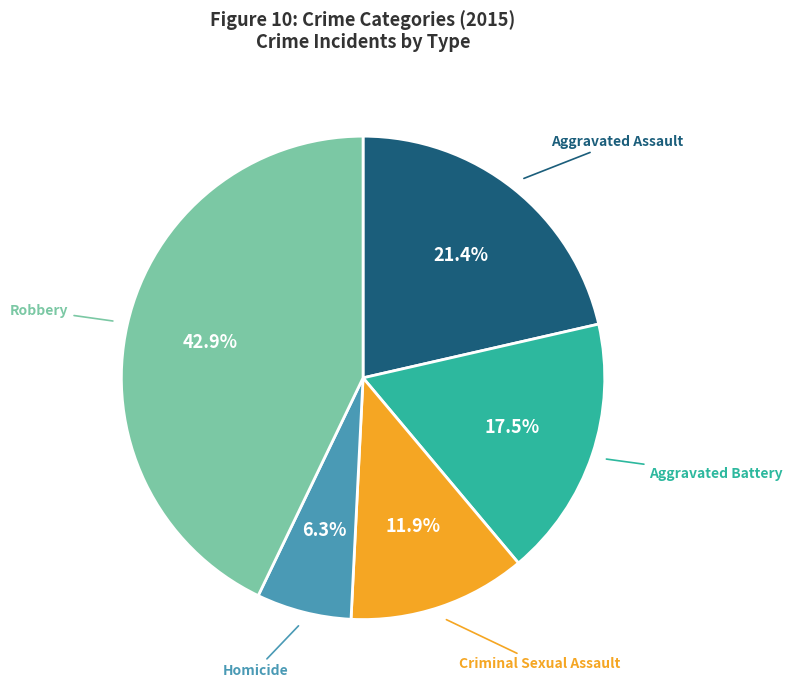

To the nearest percent, what is the difference between the largest and smallest slice percentages?

37%